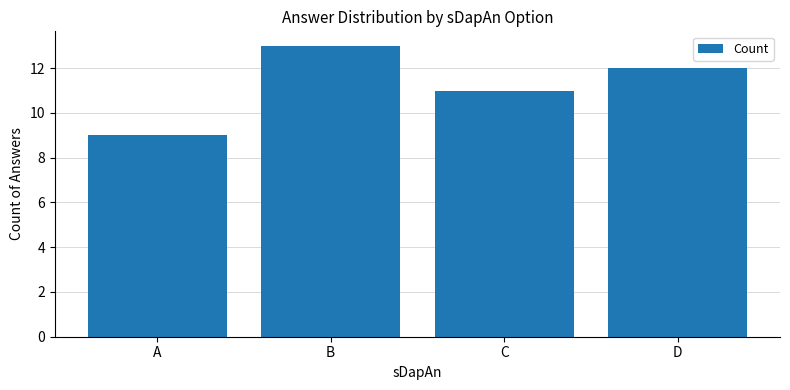

Which has a higher value, A or B?

B